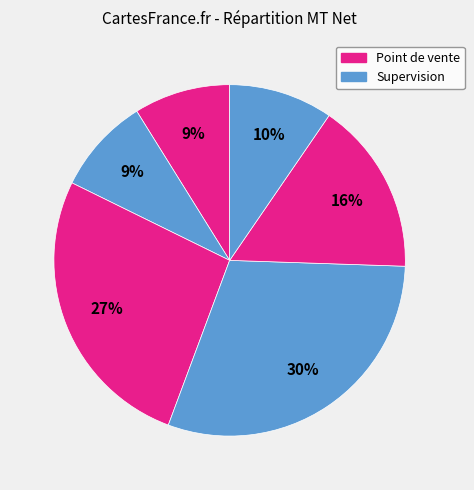

Does any single category account for the majority?

No